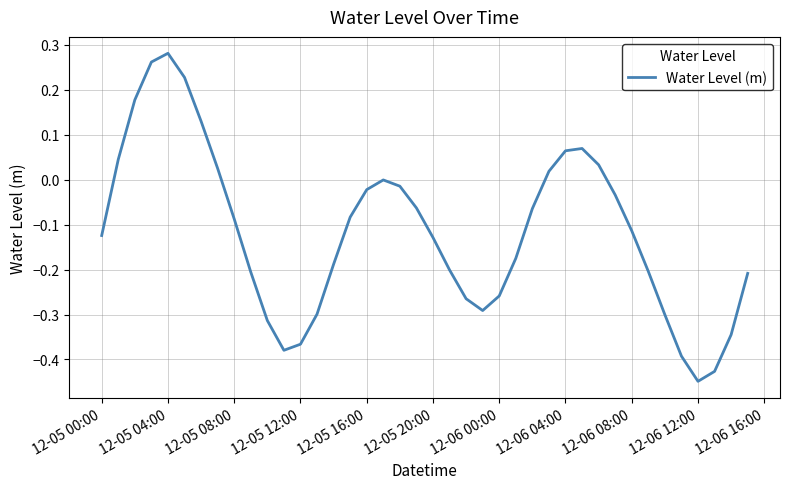

The value at 12-06 04:00 is 0.0. True or false?

False